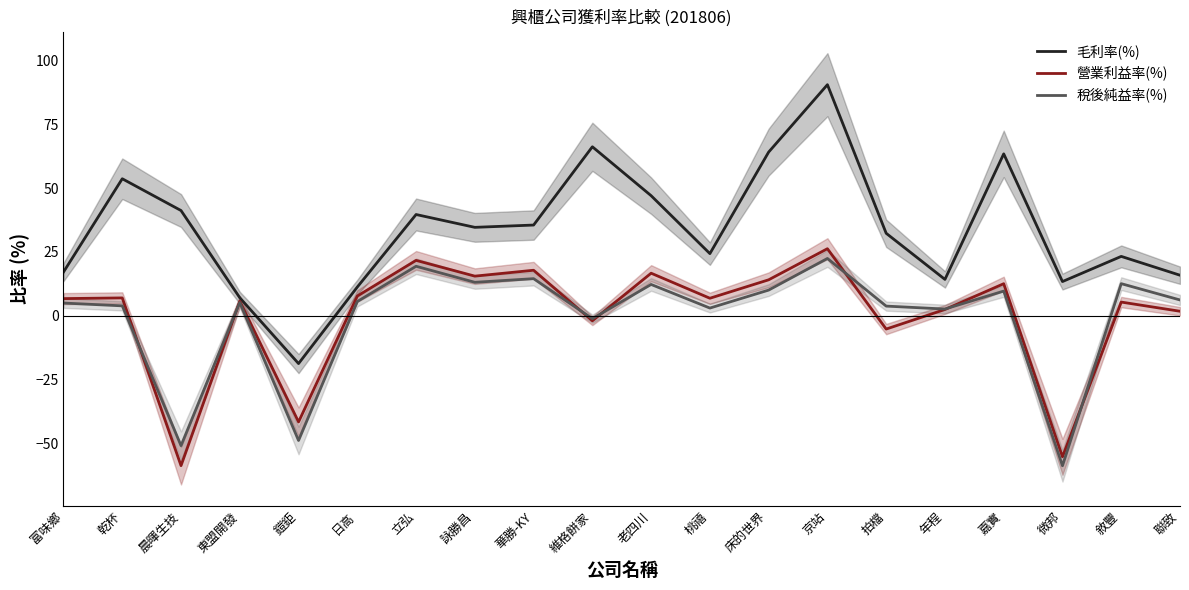

What is the minimum value for 毛利率(%)?

-18.8